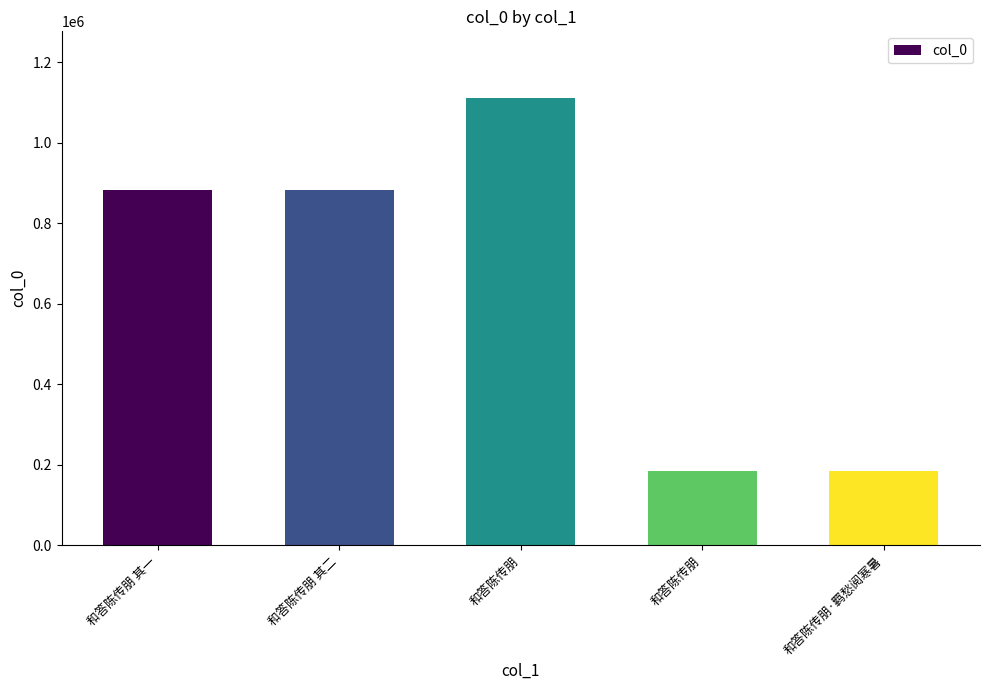

At which label does the data first exceed 882769?

和答陈传朋 其二